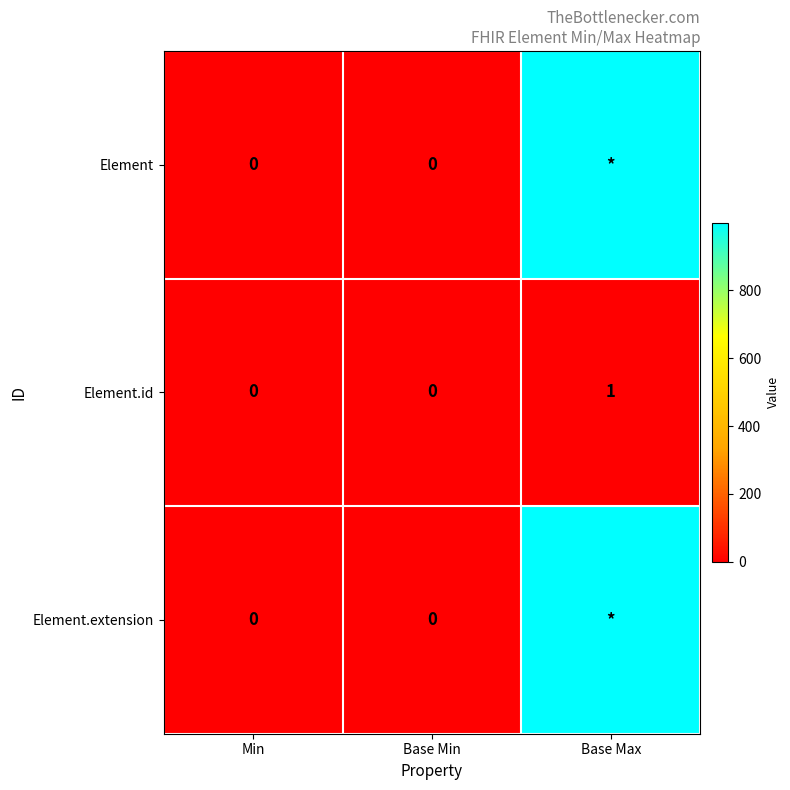

At which category is the sum across all series the highest?

Base Max